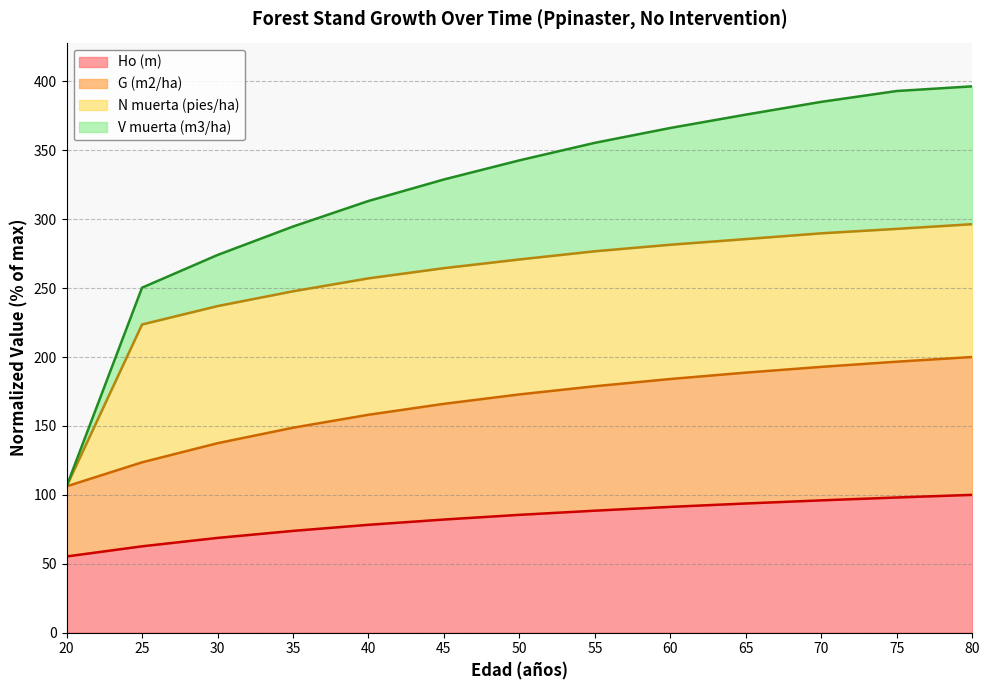

How many data points does each series have?

13